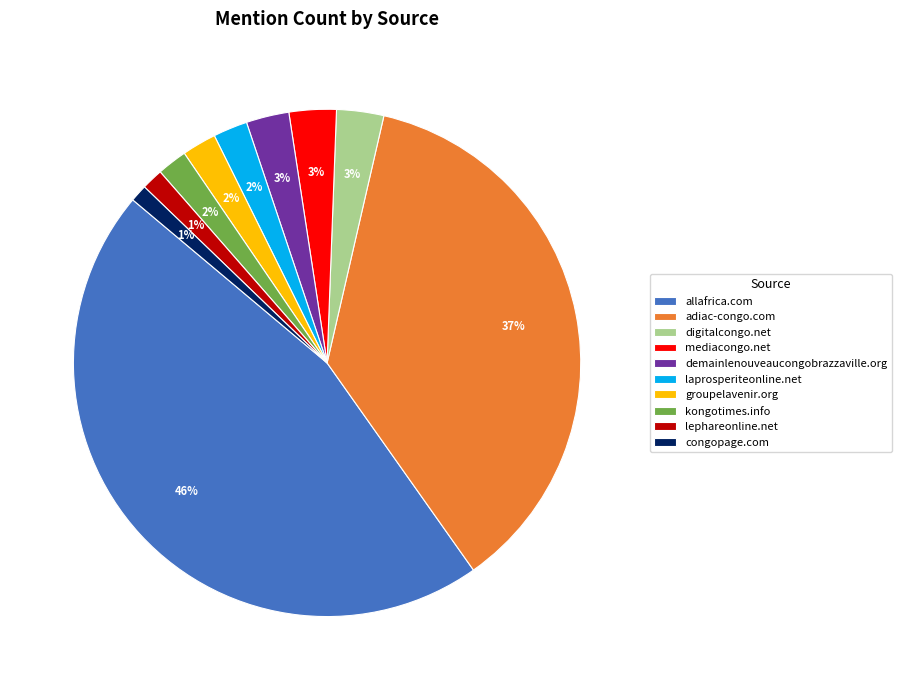

Does groupelavenir.org represent more than half of the total?

No